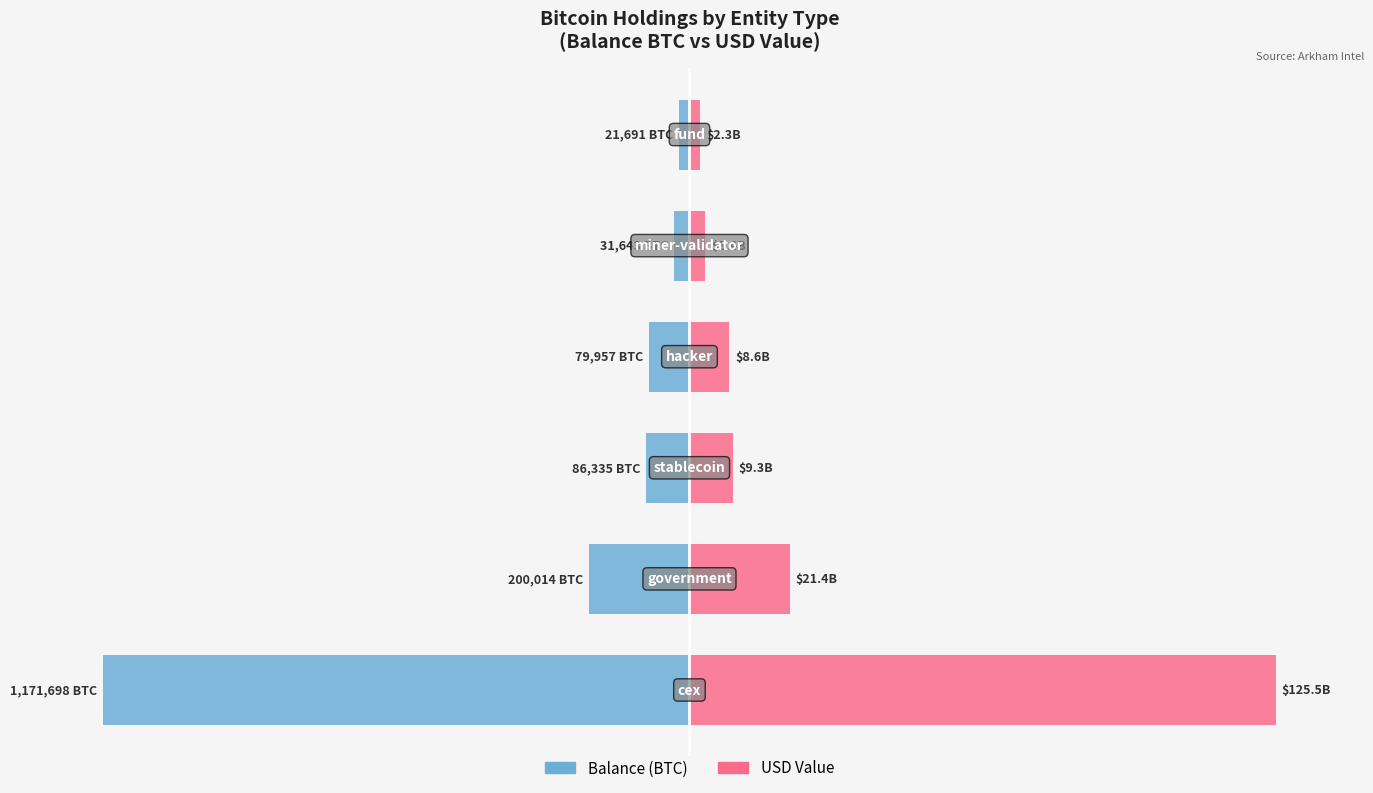

How many bars are there in total?

12